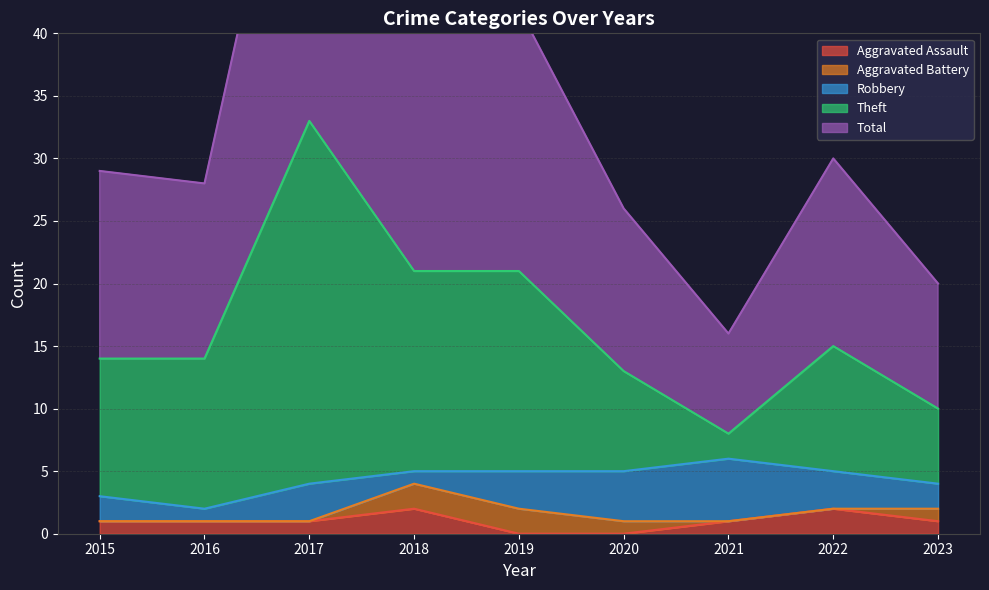

True or false: Aggravated Assault has a value of 0 at 2019.

True